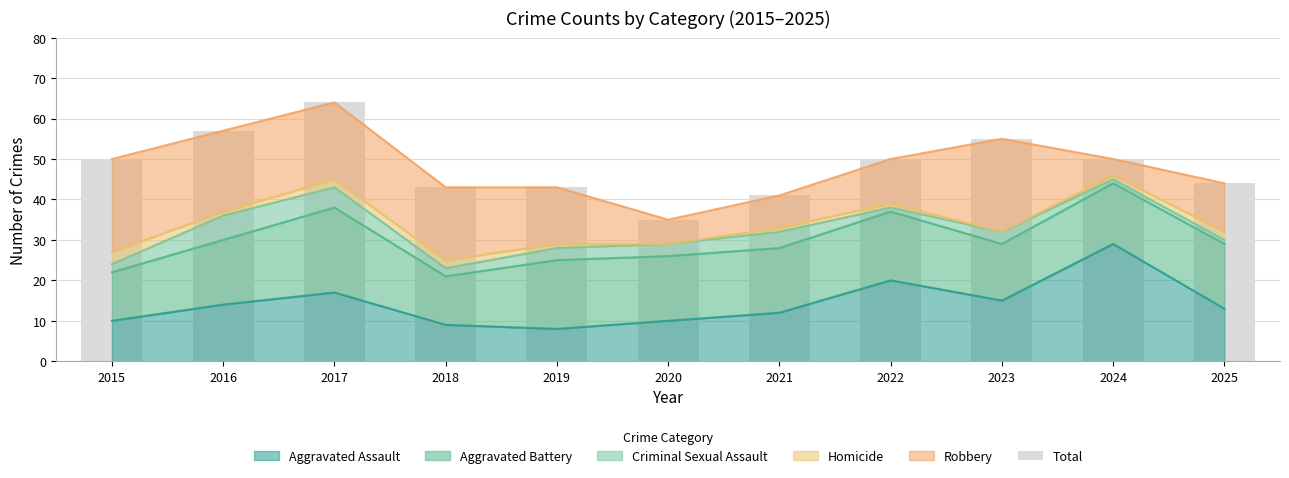

Count the number of values greater than 50.

3